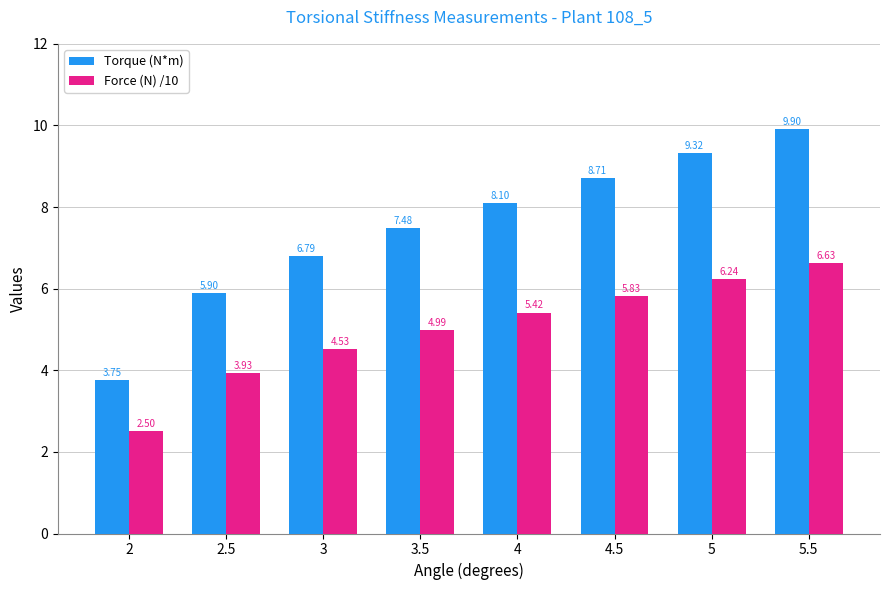

At how many categories does at least one series exceed 4?

7